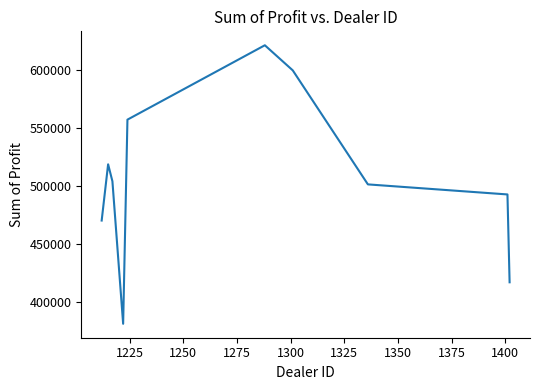

What is the minimum value shown in the chart?

381657.0